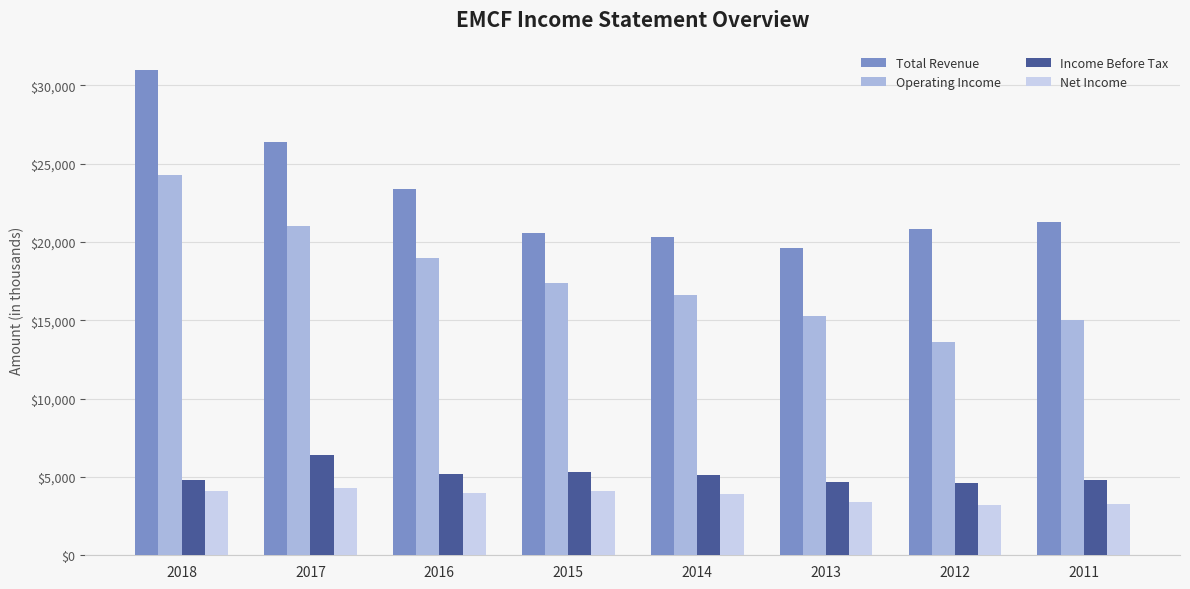

List the series in order of their peak value, highest first.

Total Revenue, Operating Income, Income Before Tax, Net Income